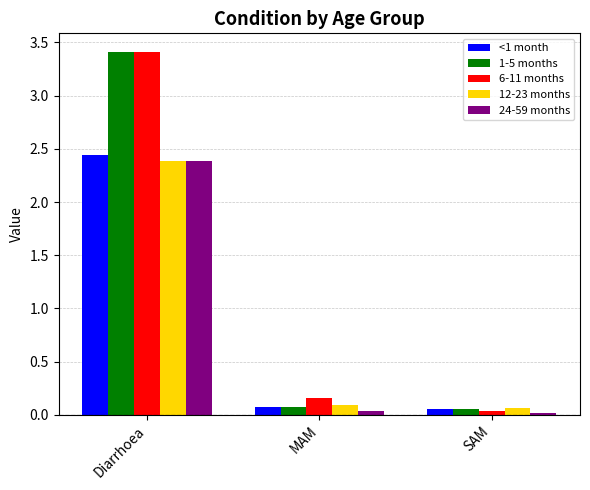

What is the spread (max minus min) of values at Diarrhoea?

1.0